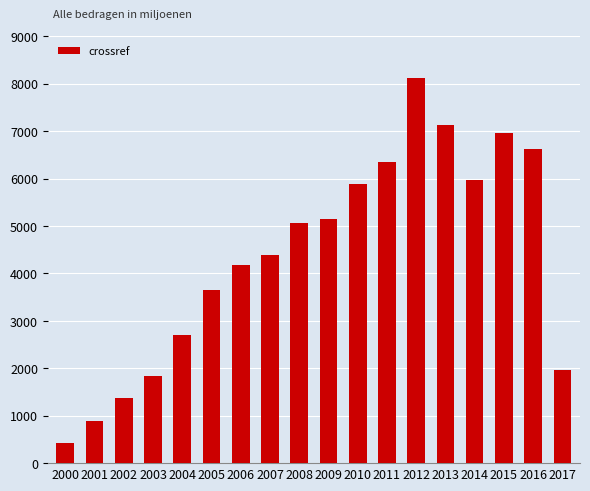

What is the difference between the values at 2008 and 2012?

3055